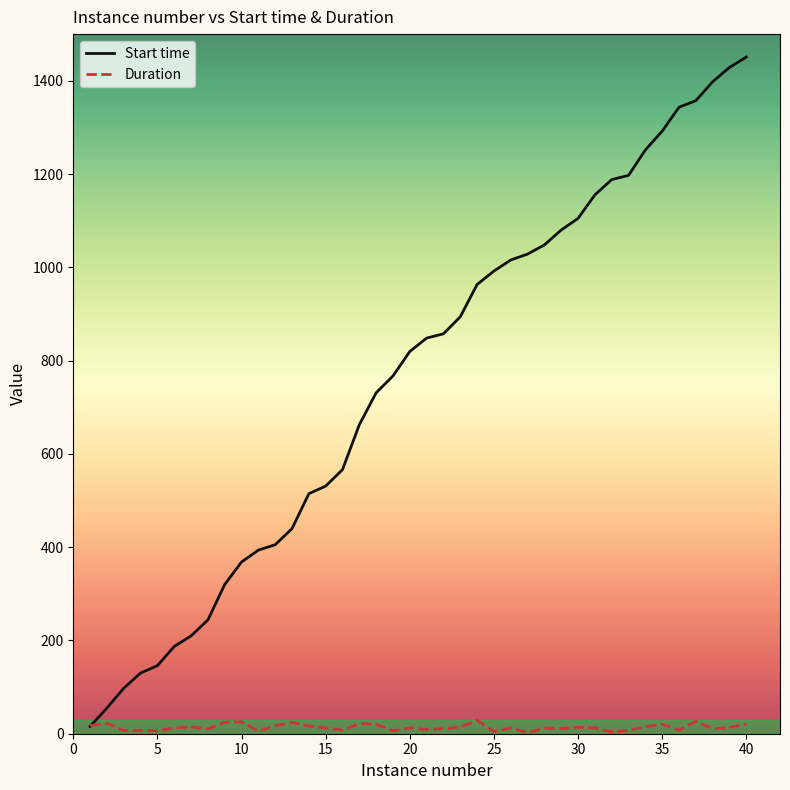

What is the greatest value displayed?

1450.8